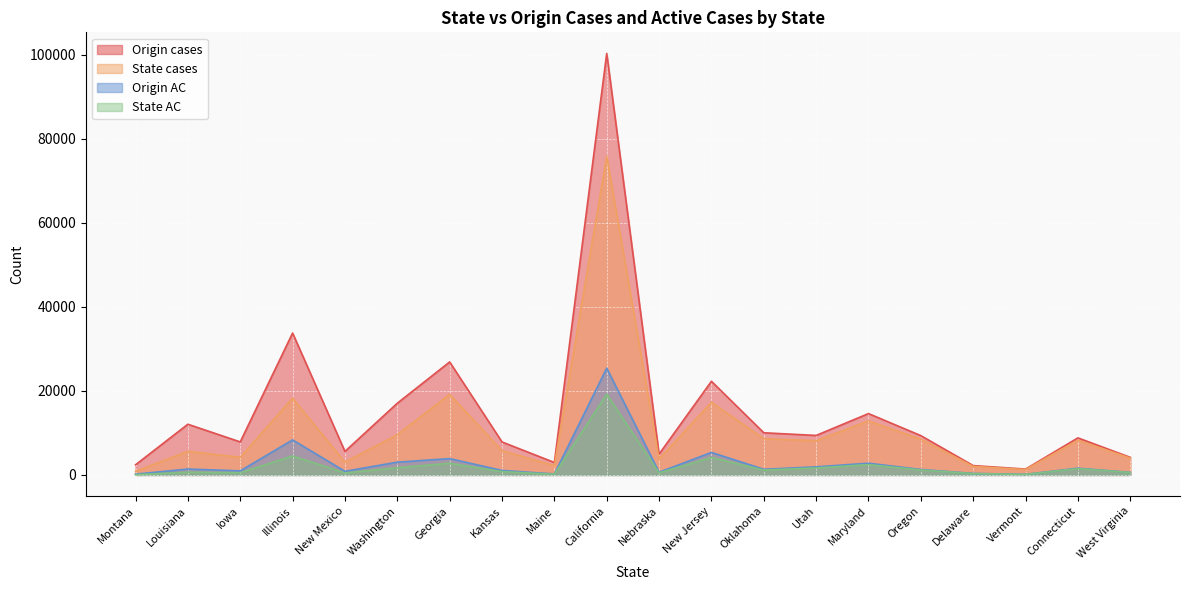

What is the difference between the State cases values at Kansas and Nebraska?

2006